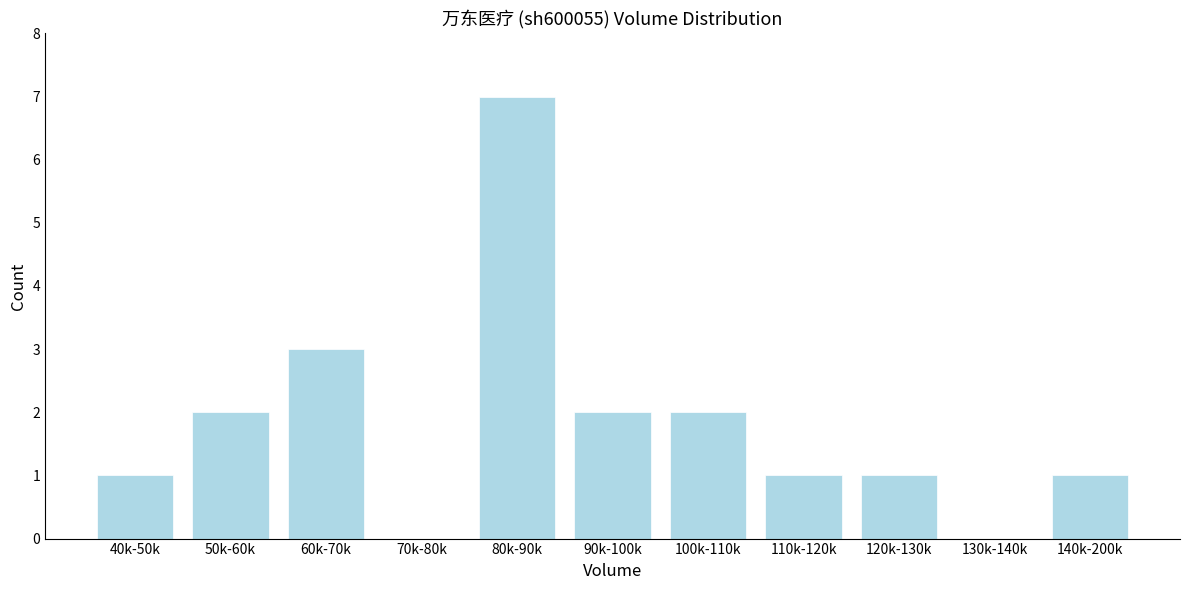

Reading left to right, extract all data points from this chart.

40k-50k=1	50k-60k=2	60k-70k=3	70k-80k=0	80k-90k=7	90k-100k=2	100k-110k=2	110k-120k=1	120k-130k=1	130k-140k=0	140k-200k=1